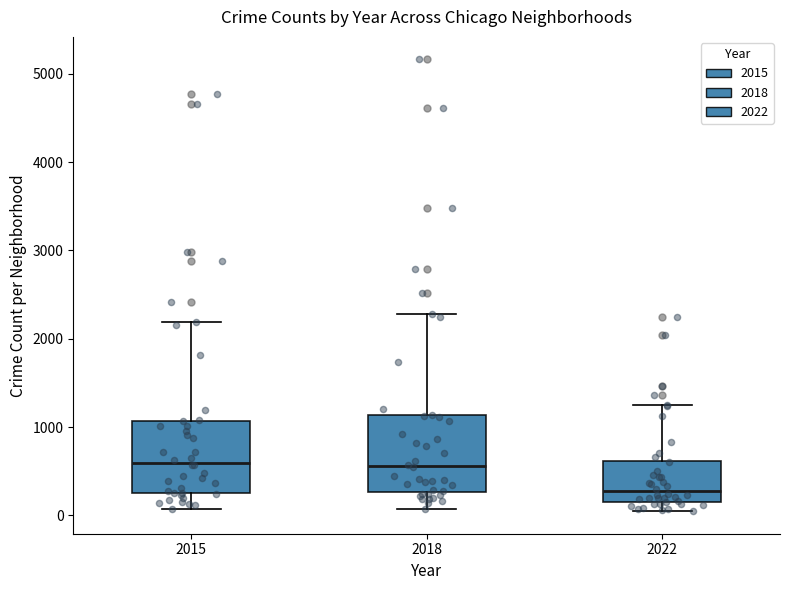

Reading left to right, transcribe this box plot: for each box, give where its median line is, the range the box spans, and where its two whiskers end, as read against the y-axis. The values are not printed on the chart, so give them approximately, as read against the axis.

2015: median 600, box 300 to 1100, whiskers 100 to 2200
2018: median 600, box 300 to 1100, whiskers 100 to 2300
2022: median 300, box 100 to 600, whiskers 0 to 1300